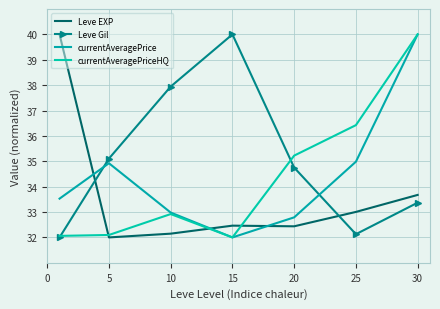

At which category does Leve EXP reach its first local peak?

15